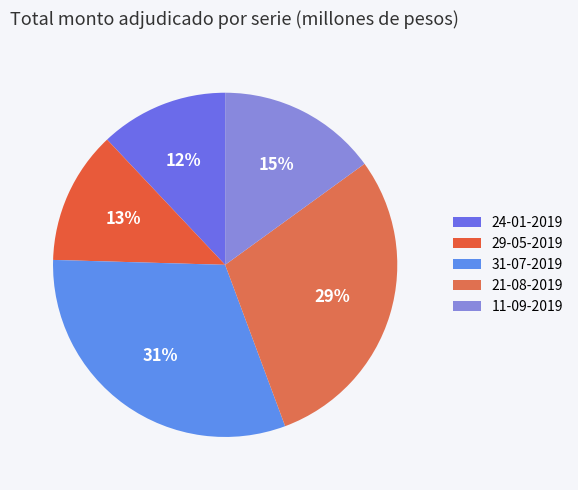

Is it true that 31-07-2019 is 19% of the pie?

False